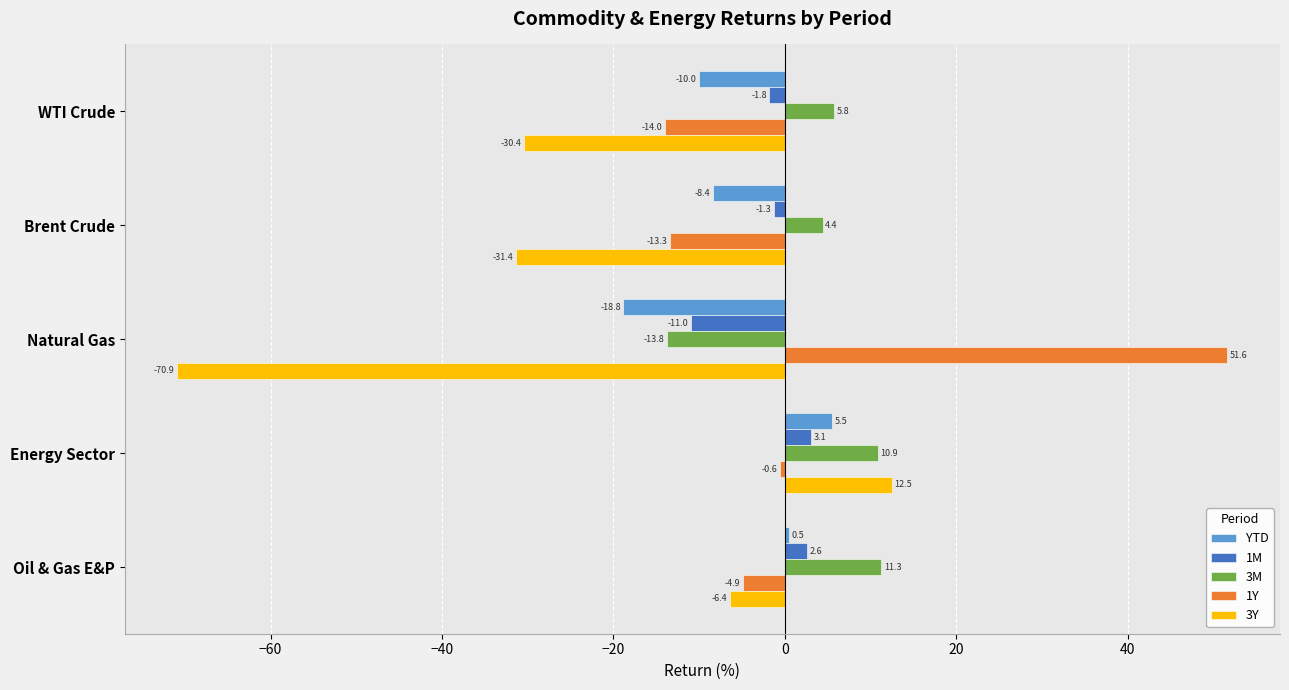

Is it true that 1Y equals -13.3 at Brent Crude?

True